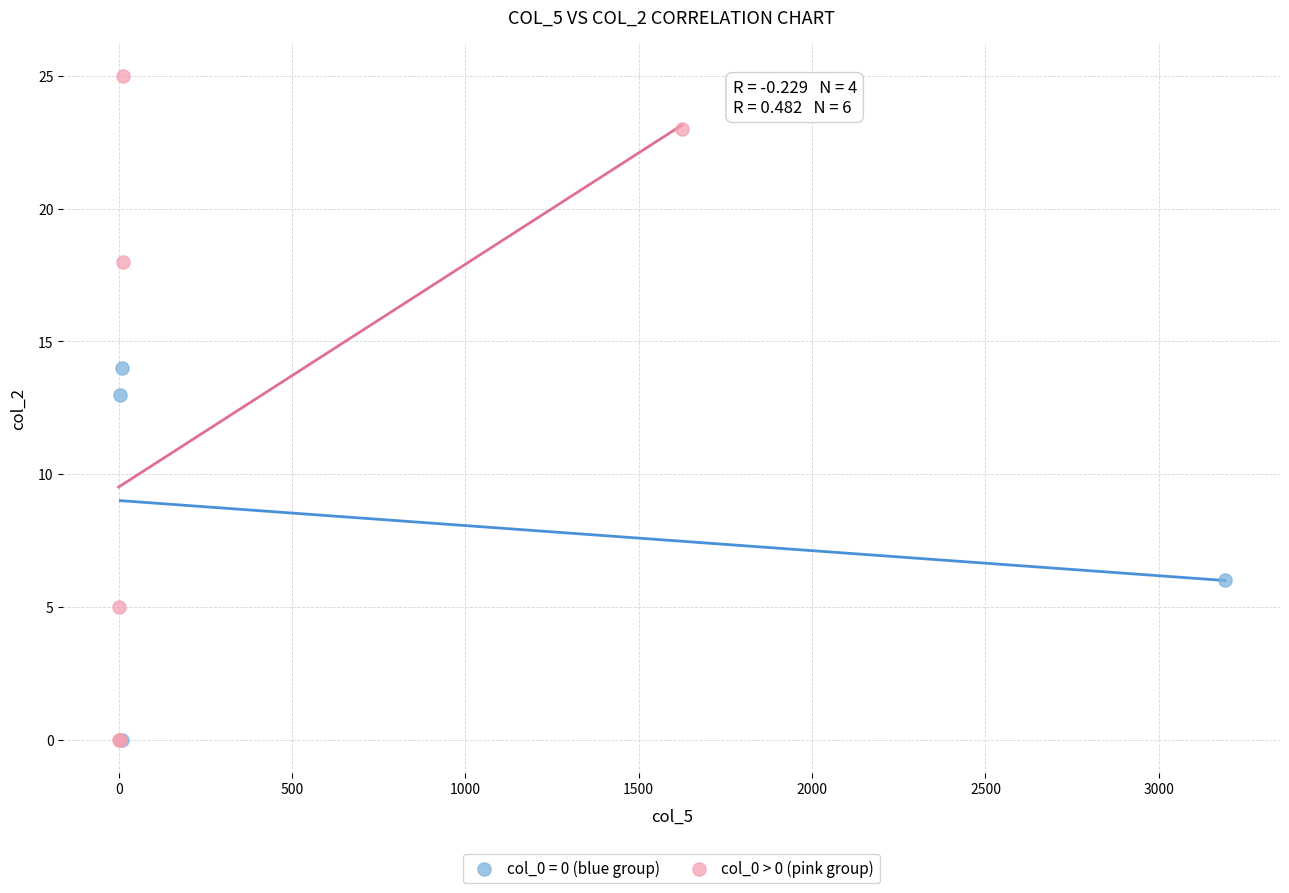

Which series contains the highest Y value?

col_0 > 0 (pink group)